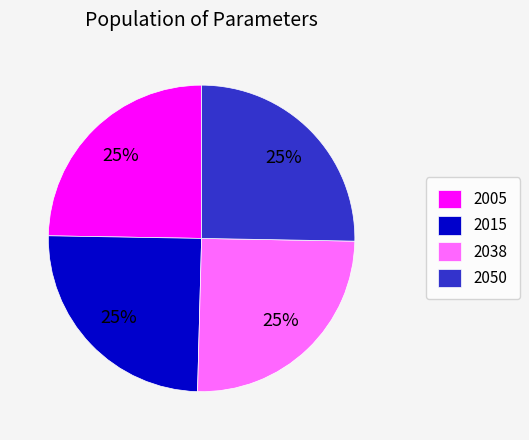

To the nearest percent, what is the combined percentage of 2015 and 2005?

50%